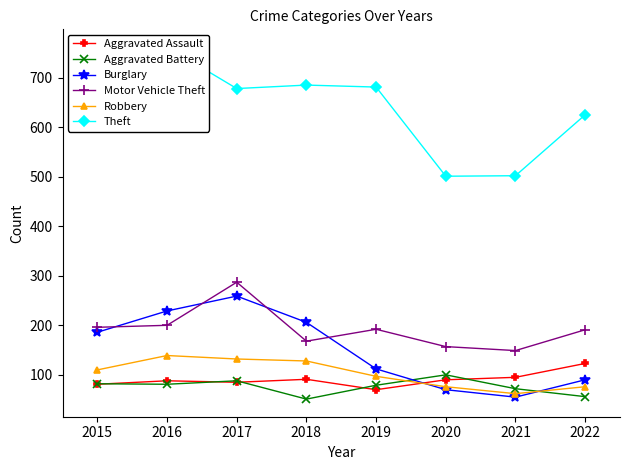

What value does the Aggravated Assault series have at 2016?

88